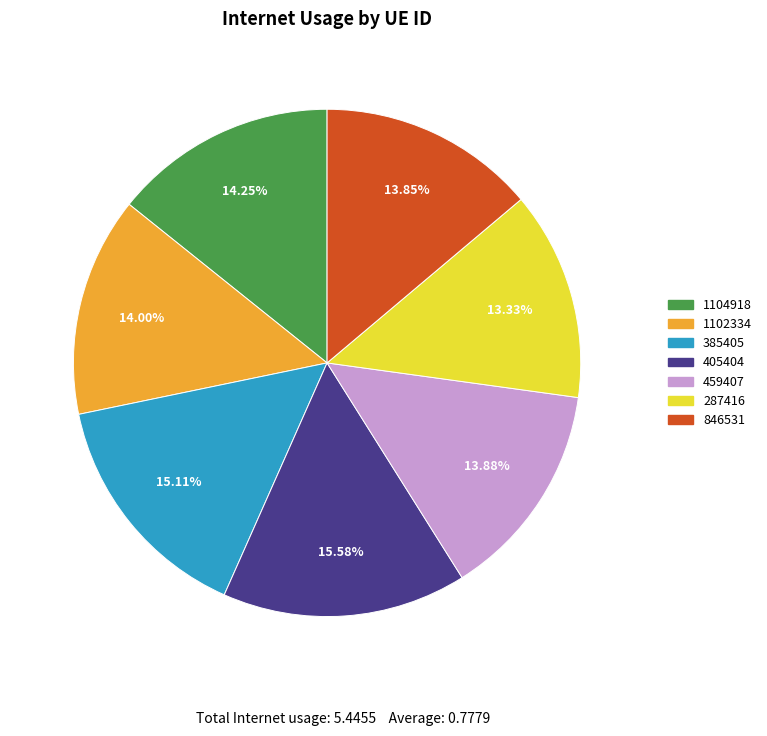

To the nearest percent, what is the average slice percentage?

14%